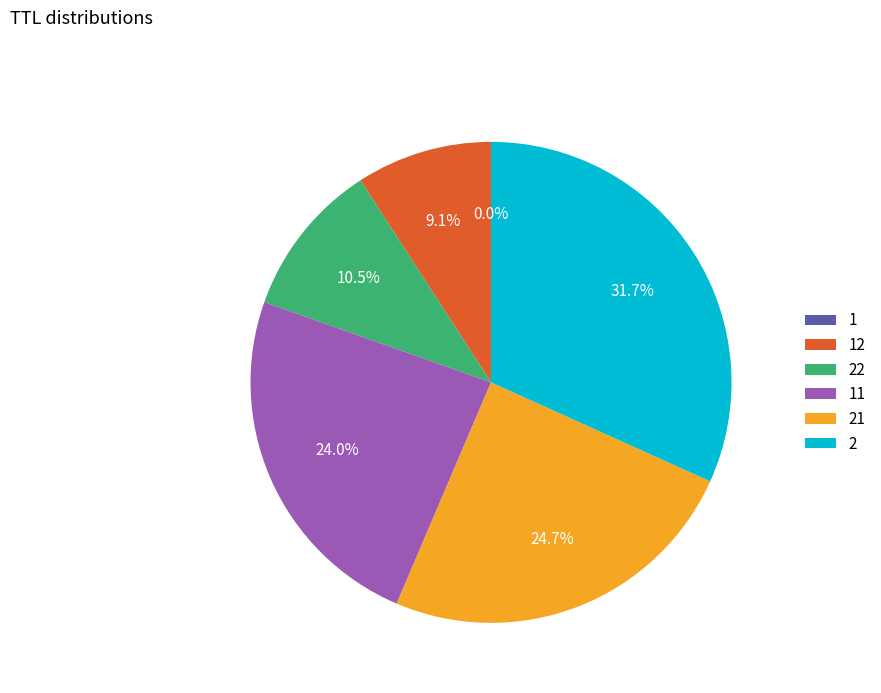

What percentage do 2 and 22 together represent?

42.2%